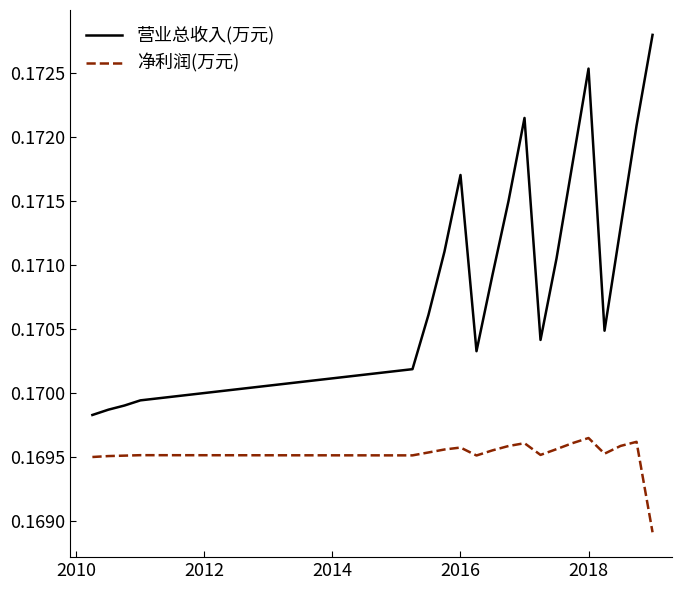

At how many categories does at least one series exceed 0?

20